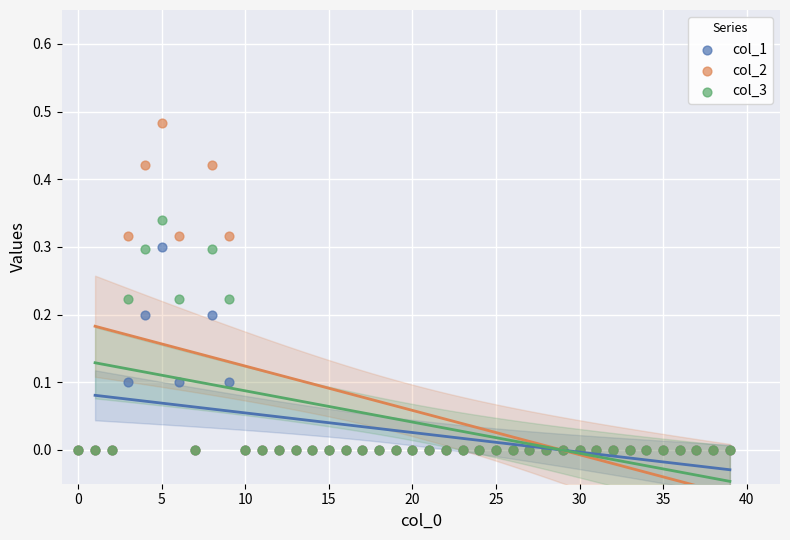

Which series reaches the maximum Y coordinate?

col_2